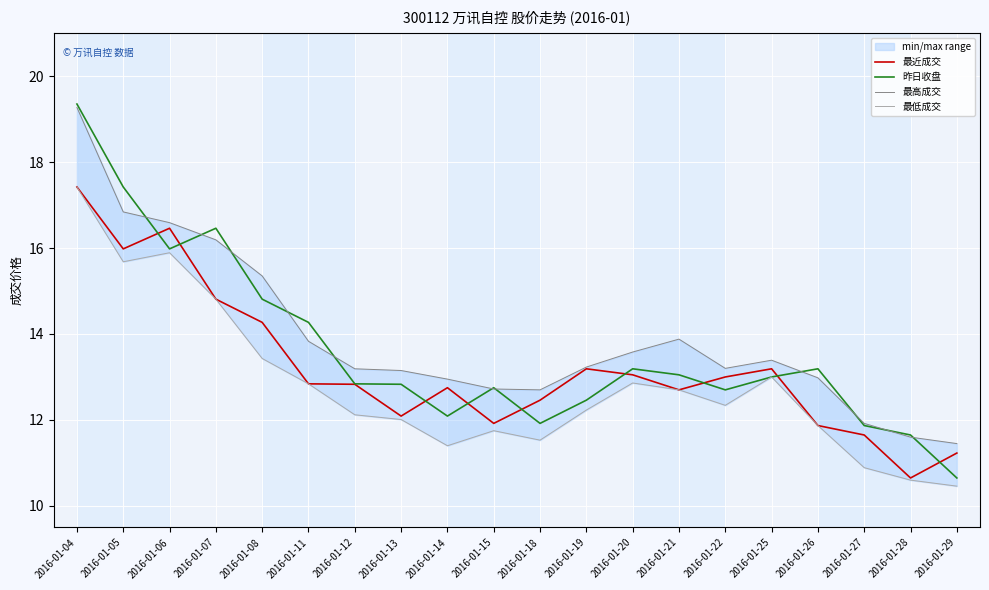

How many times do 昨日收盘 and 最近成交 cross each other?

9